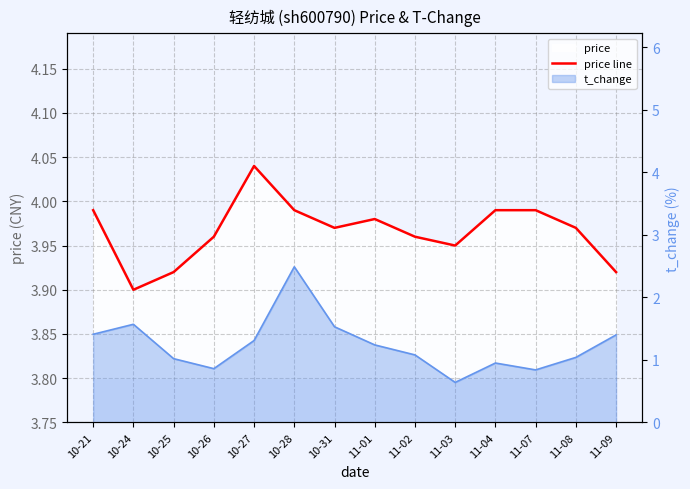

The chart shows a value of 6.7 at 10-28. True or false?

False